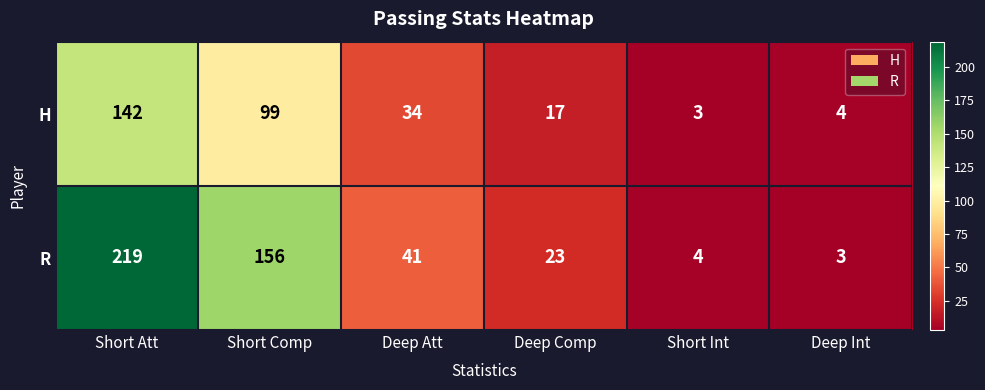

Reading left to right, transcribe all the data shown in this chart.

H: Short Att=142	Short Comp=99	Deep Att=34	Deep Comp=17	Short Int=3	Deep Int=4
R: Short Att=219	Short Comp=156	Deep Att=41	Deep Comp=23	Short Int=4	Deep Int=3